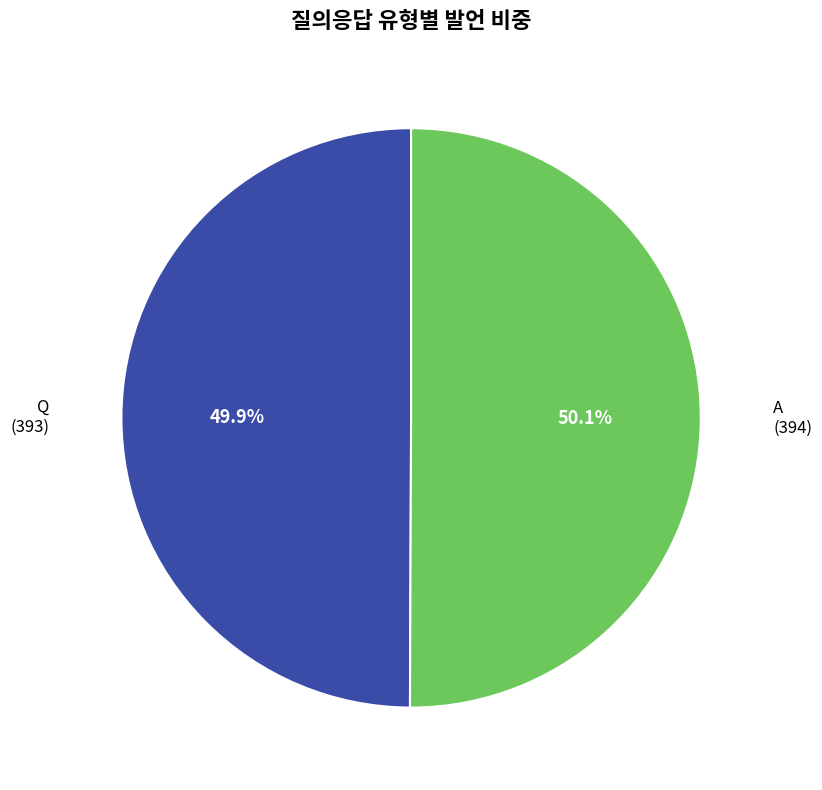

What is the ratio of the value at A to the value at Q?

1.0